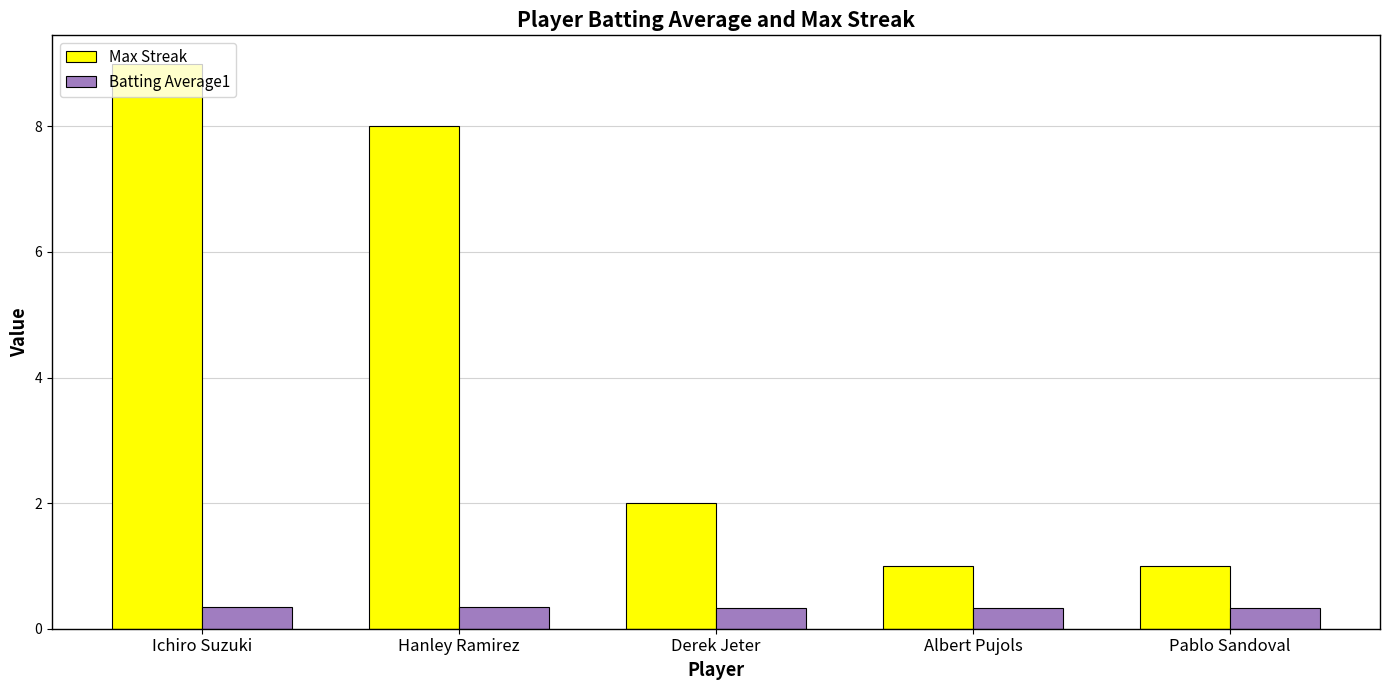

What is the sum of the Max Streak values at Hanley Ramirez and Albert Pujols?

9.0